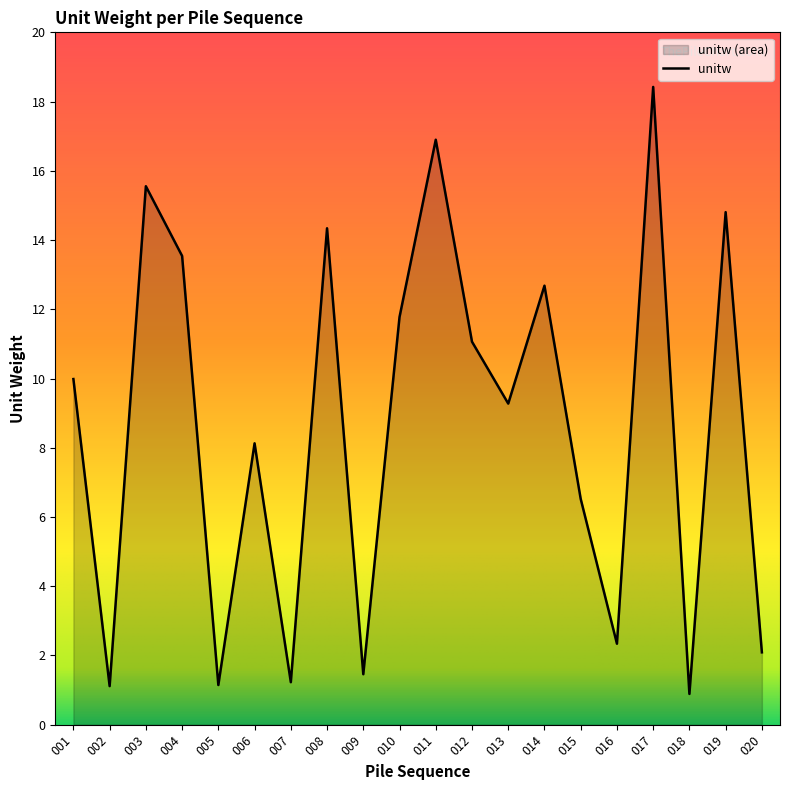

At which category does the data reach its first local valley?

002